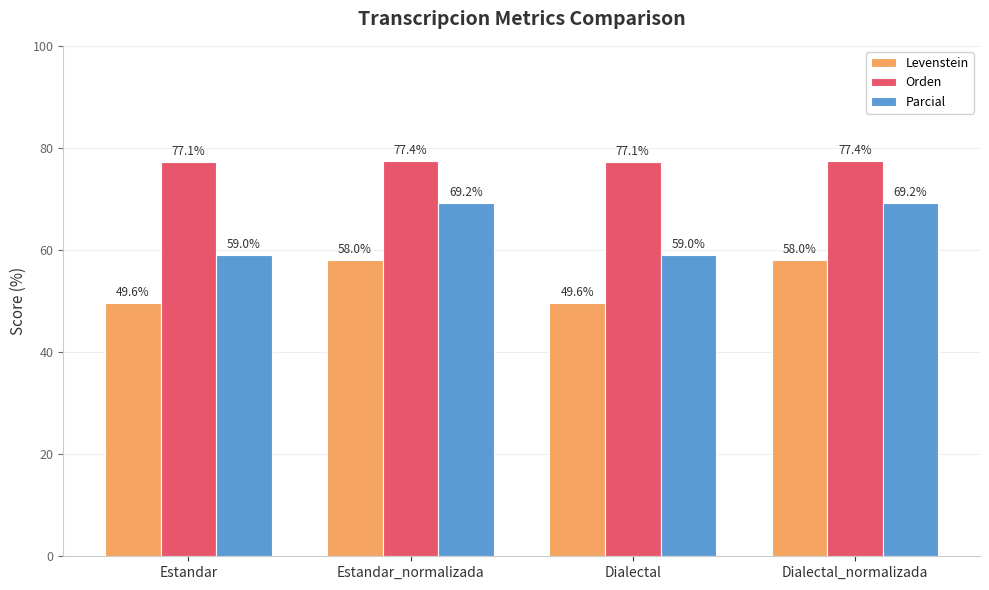

The value of Levenstein at Estandar_normalizada is 104.1. True or false?

False